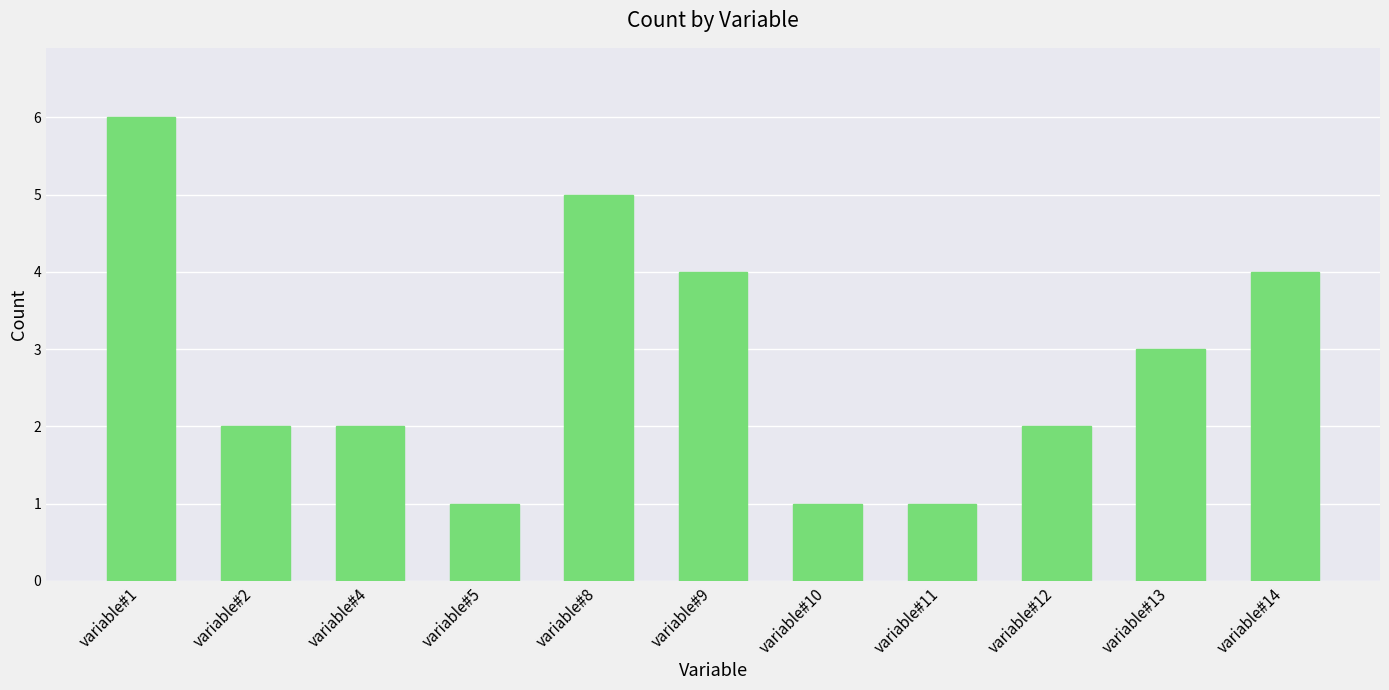

What is the ratio of the value at variable#12 to the value at variable#5?

2.0